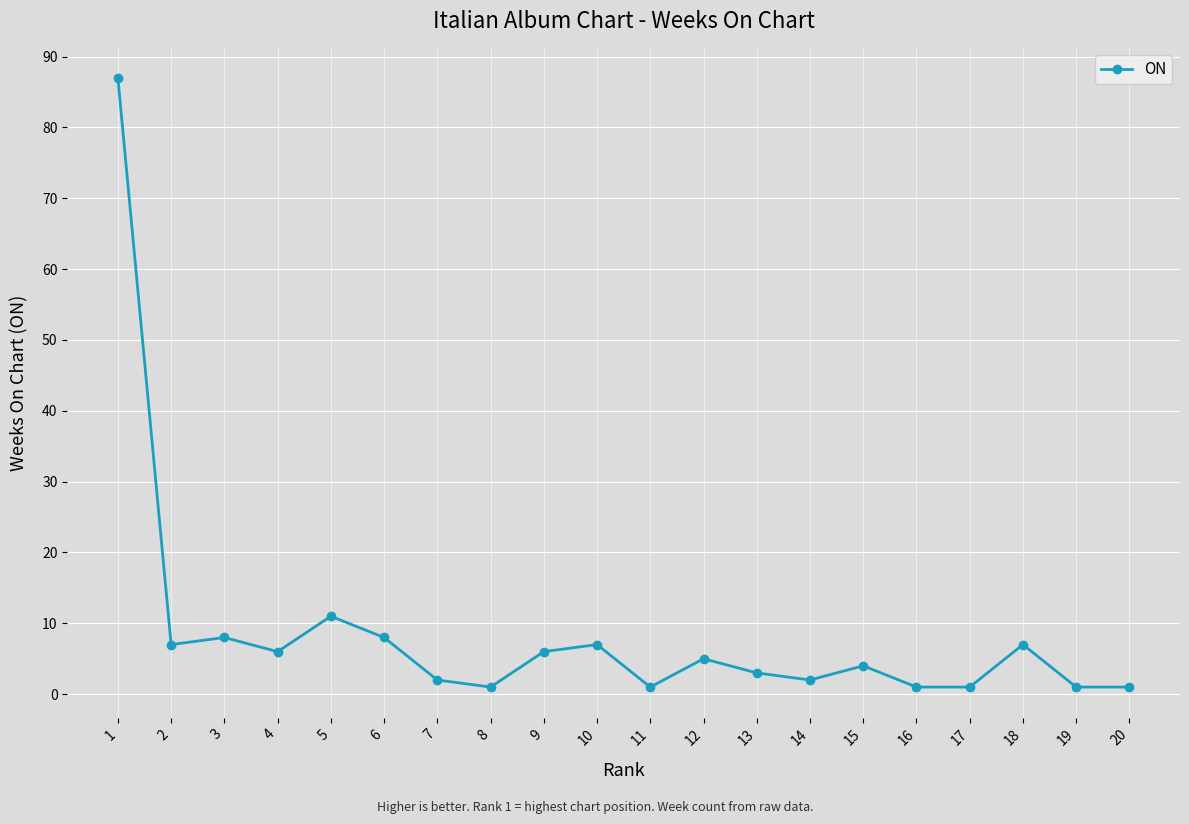

The chart shows a value of 1 at 11. True or false?

True